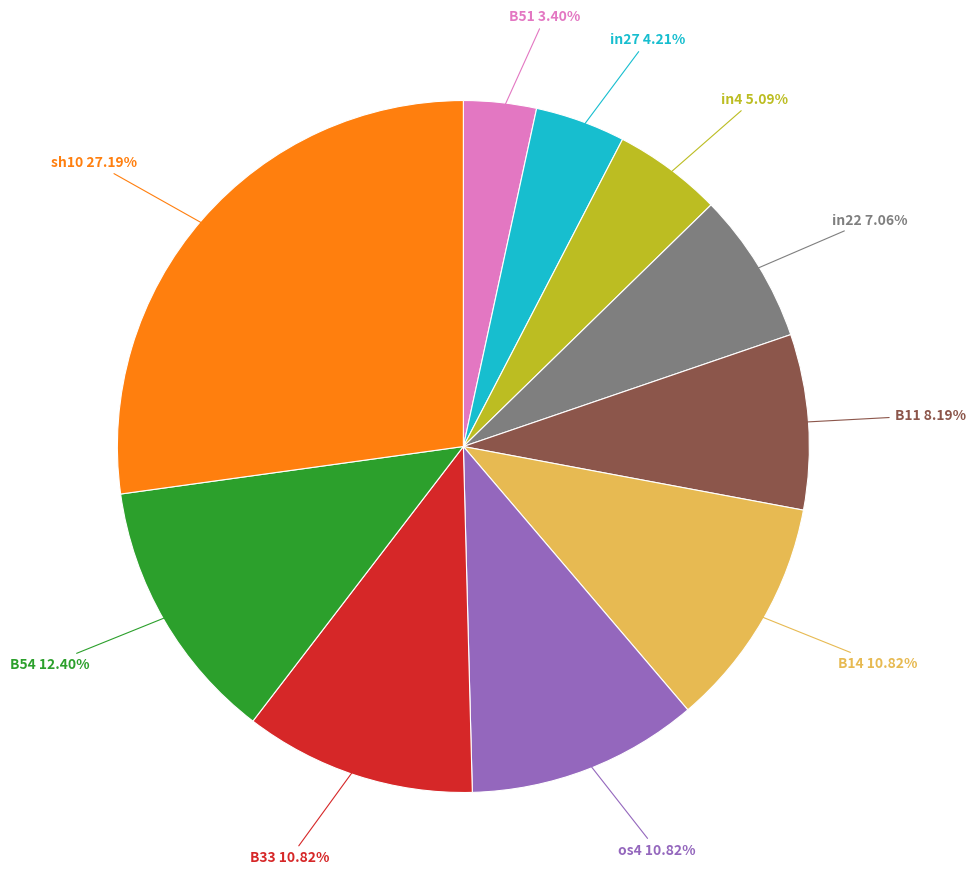

Is there any slice that represents more than half of the pie?

No